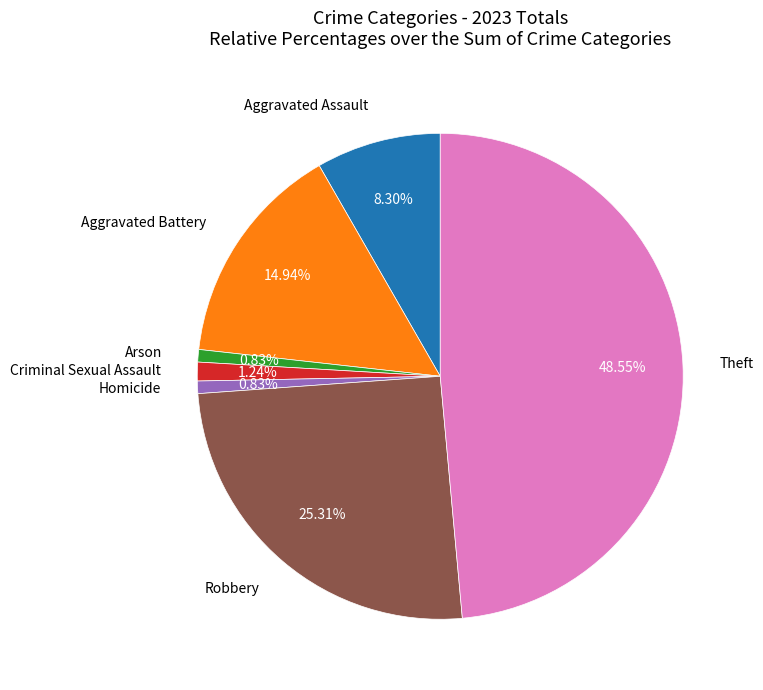

Count the number of slices in the pie.

7